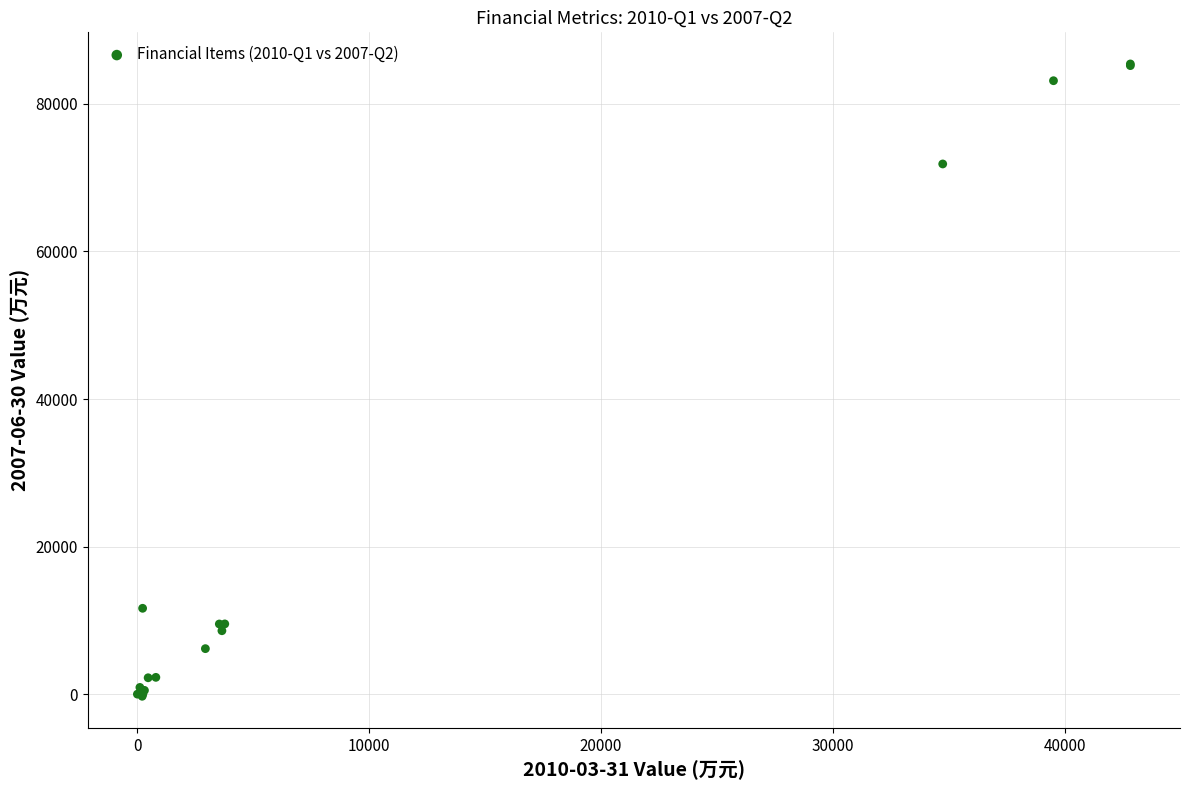

What Y value in the scatter plot is closest to 42565?

71853